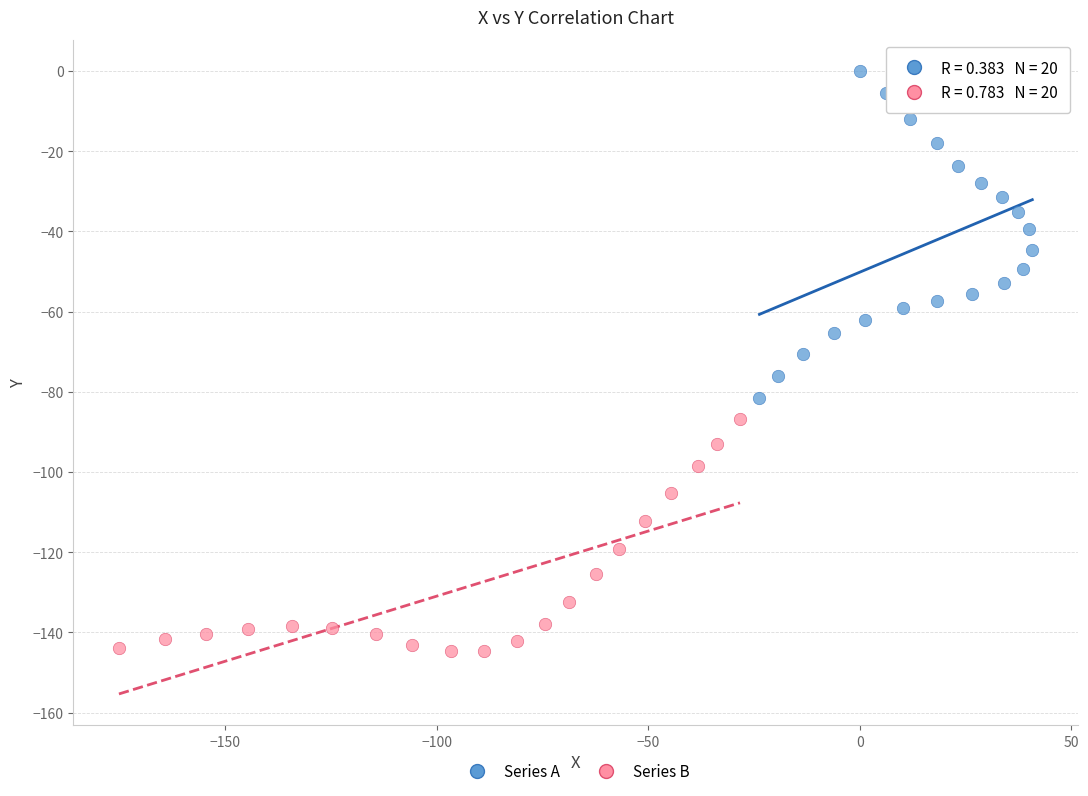

Which series reaches the maximum Y coordinate?

Series A